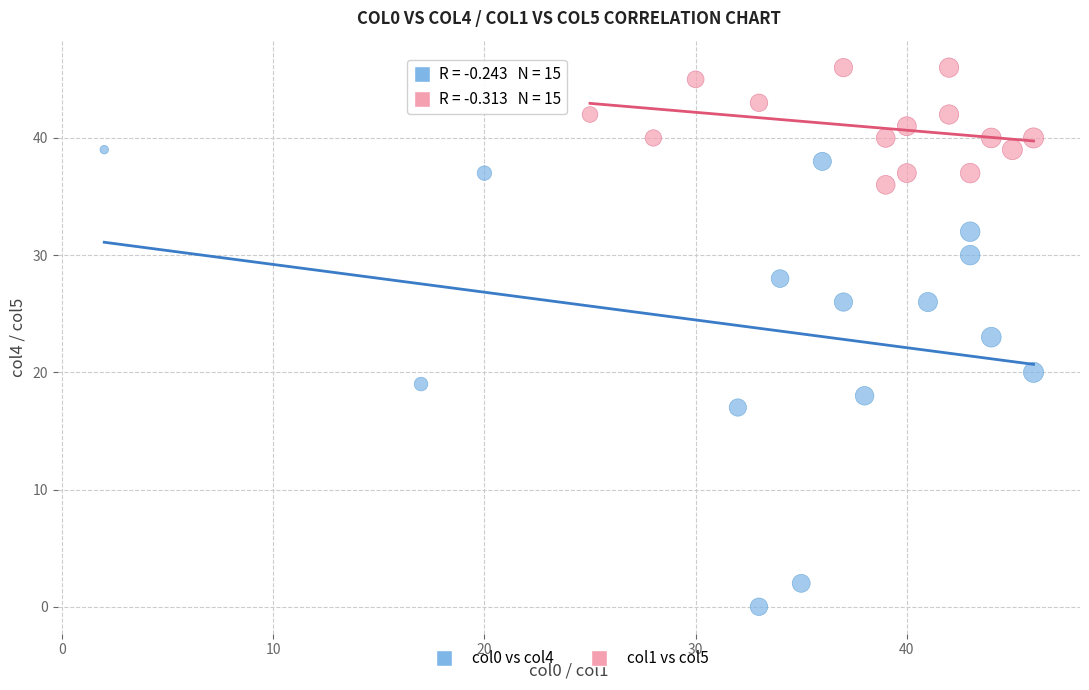

Which series contains the highest Y value?

col1 vs col5